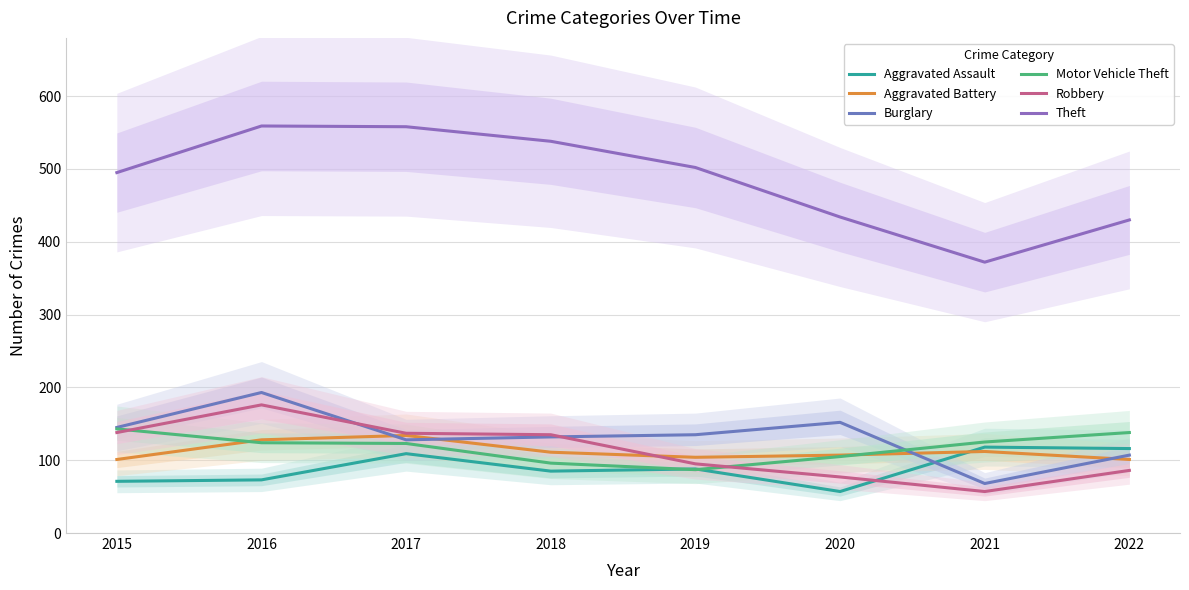

Which series changed the most between 2019 and 2020?

Theft